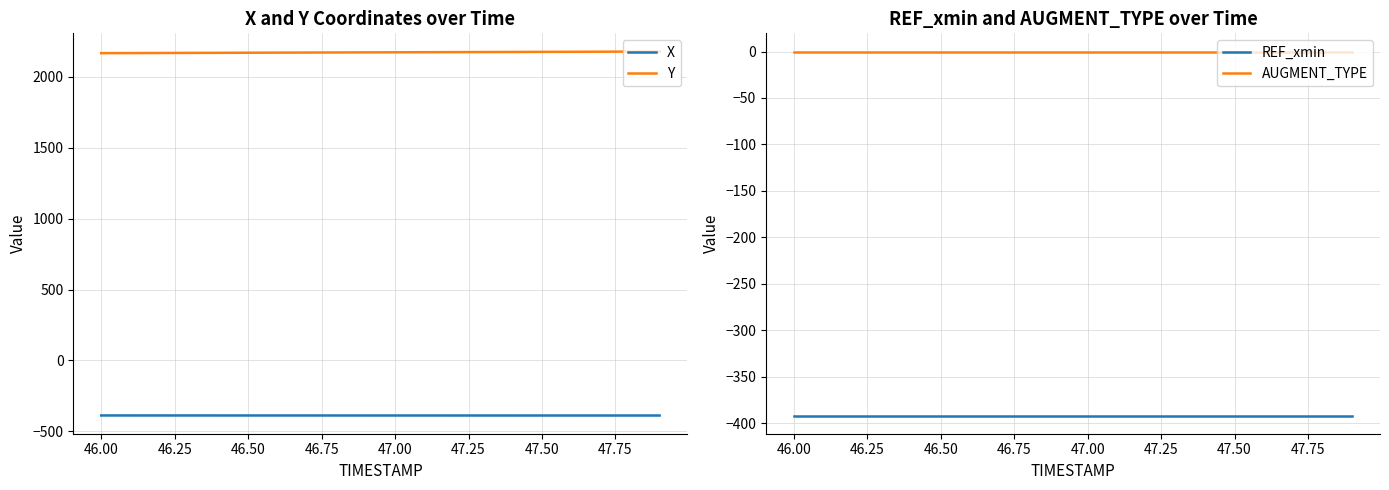

True or false: AUGMENT_TYPE and REF_xmin cross at least once.

False